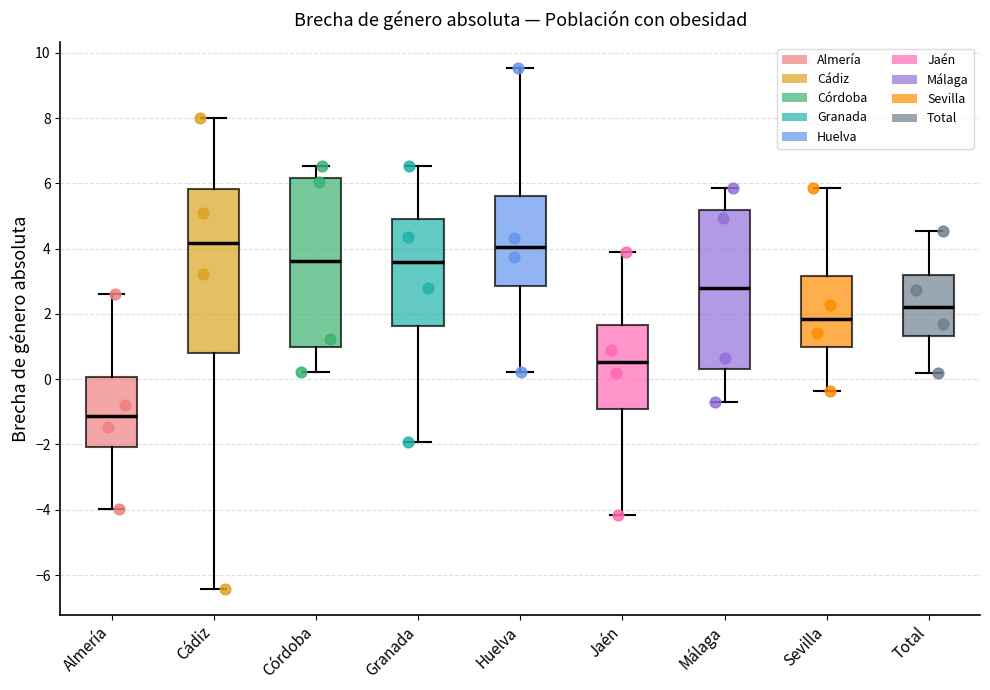

Reading left to right, transcribe this box plot: for each box, give where its median line is, the range the box spans, and where its two whiskers end, as read against the y-axis. The values are not printed on the chart, so give them approximately, as read against the axis.

Almería: median -1.2, box -2.0 to 0.0, whiskers -4.0 to 2.6
Cádiz: median 4.2, box 0.8 to 5.8, whiskers -6.4 to 8.0
Córdoba: median 3.6, box 1.0 to 6.2, whiskers 0.2 to 6.6
Granada: median 3.6, box 1.6 to 5.0, whiskers -2.0 to 6.6
Huelva: median 4.0, box 2.8 to 5.6, whiskers 0.2 to 9.6
Jaén: median 0.6, box -1.0 to 1.6, whiskers -4.2 to 3.8
Málaga: median 2.8, box 0.4 to 5.2, whiskers -0.8 to 5.8
Sevilla: median 1.8, box 1.0 to 3.2, whiskers -0.4 to 5.8
Total: median 2.2, box 1.4 to 3.2, whiskers 0.2 to 4.6